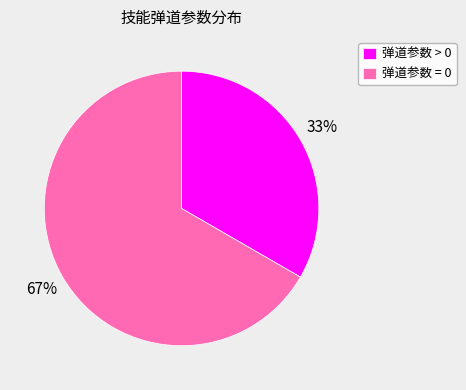

True or false: 弹道参数 > 0 accounts for 22% of the total.

False